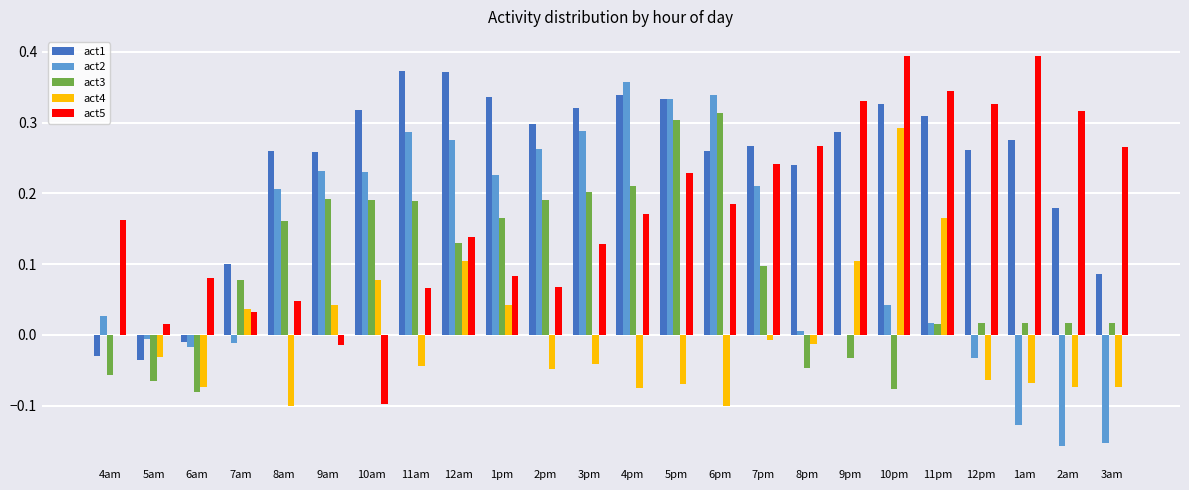

Which series changed the most between 10am and 1pm?

act5